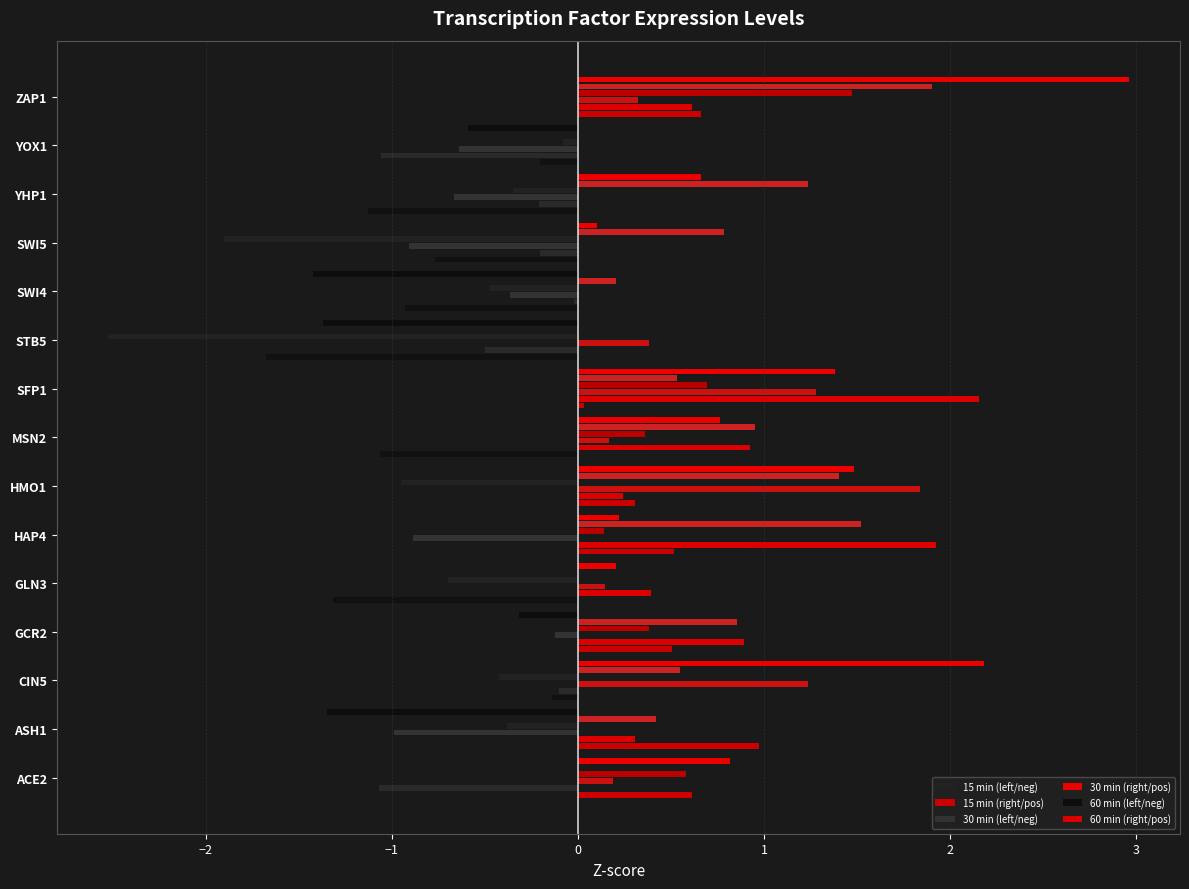

Is it true that the value at ZAP1 is 0.7?

True